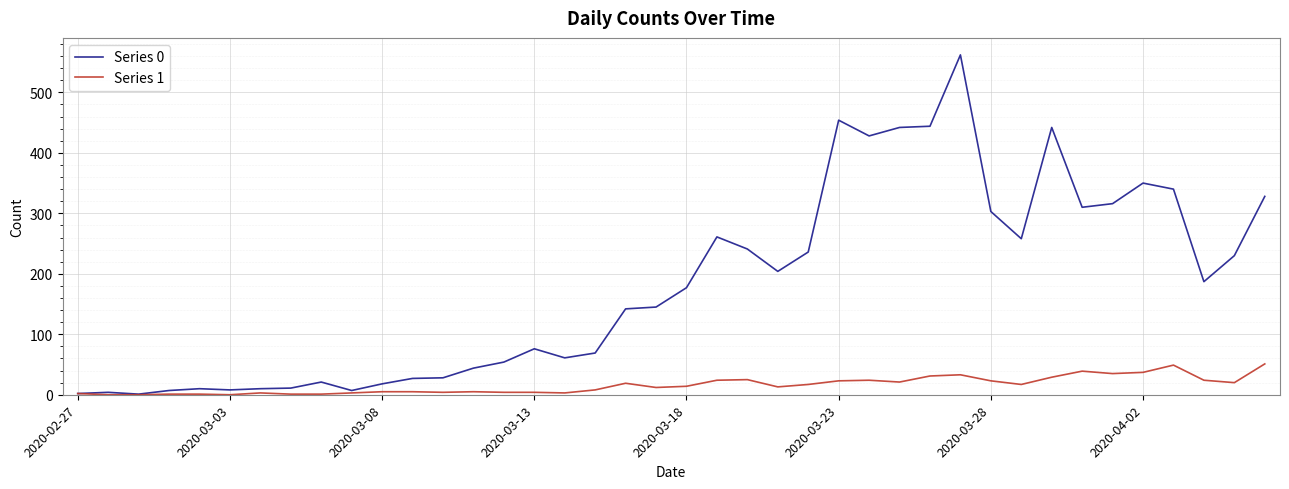

Which series has the largest total across all categories?

Series 0